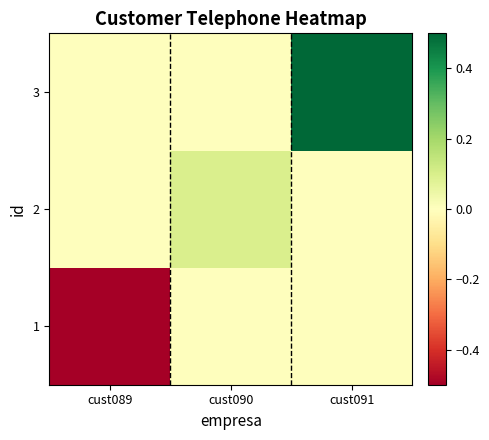

List the series in order of their overall mean, lowest first.

1, 2, 3